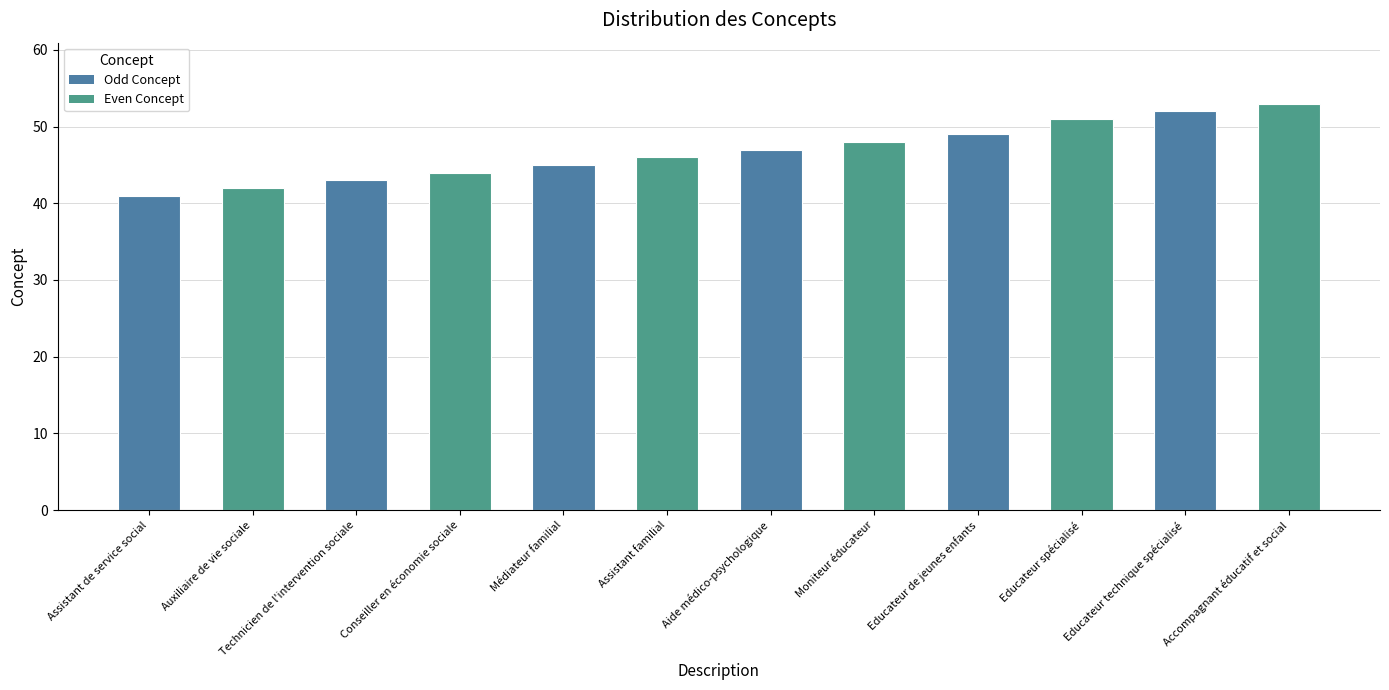

Reading left to right, extract all data points from this chart.

Assistant de service social=41	Auxiliaire de vie sociale=42	Technicien de l'intervention sociale=43	Conseiller en économie sociale=44	Médiateur familial=45	Assistant familial=46	Aide médico-psychologique=47	Moniteur éducateur=48	Educateur de jeunes enfants=49	Educateur spécialisé=51	Educateur technique spécialisé=52	Accompagnant éducatif et social=53